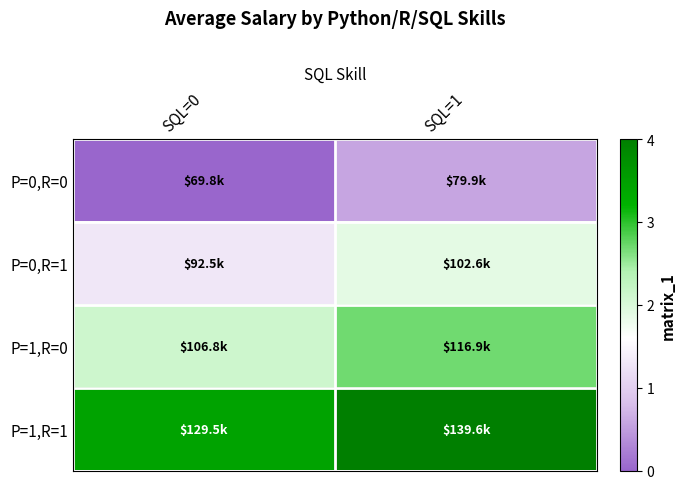

Reading left to right, extract all data points from this chart.

P=0,R=0: SQL=0=0.0	SQL=1=0.6
P=0,R=1: SQL=0=1.3	SQL=1=1.9
P=1,R=0: SQL=0=2.1	SQL=1=2.7
P=1,R=1: SQL=0=3.4	SQL=1=4.0